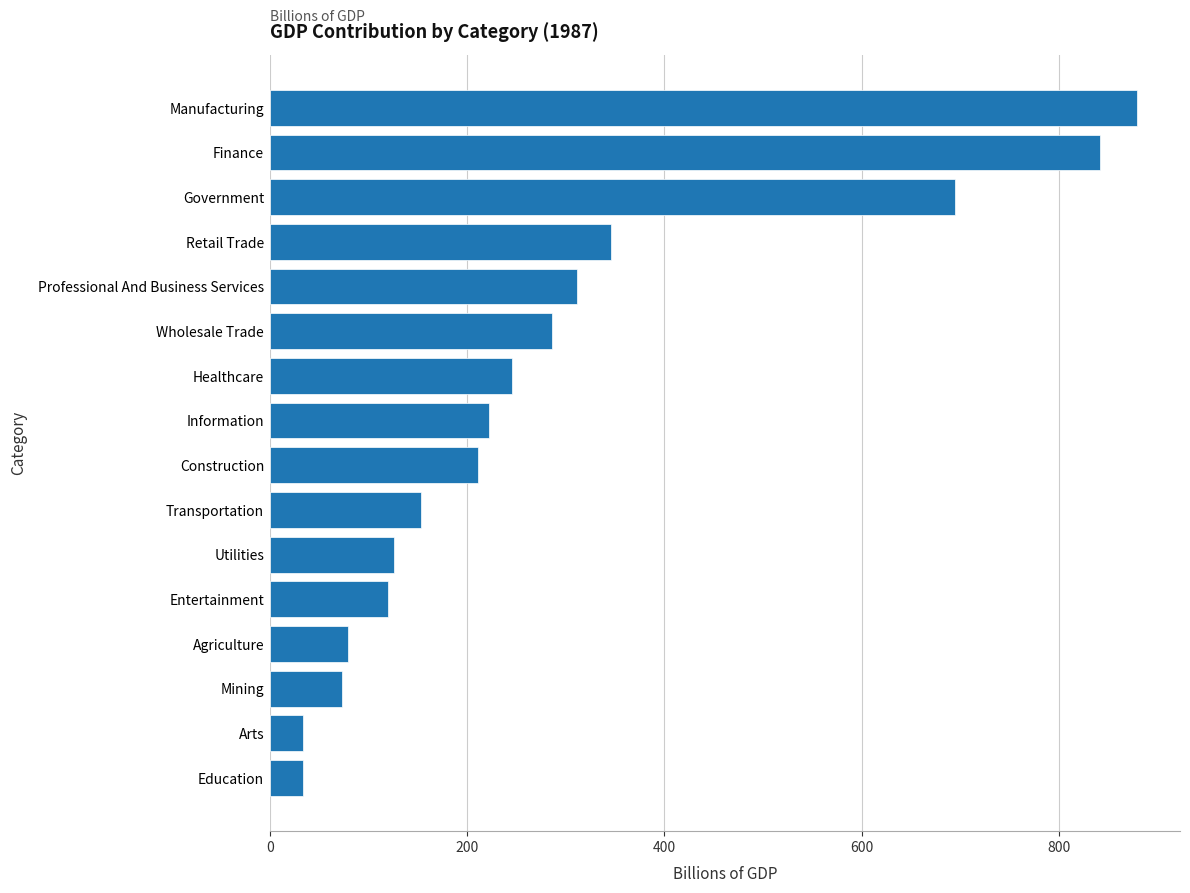

What is the smallest value displayed?

33.6